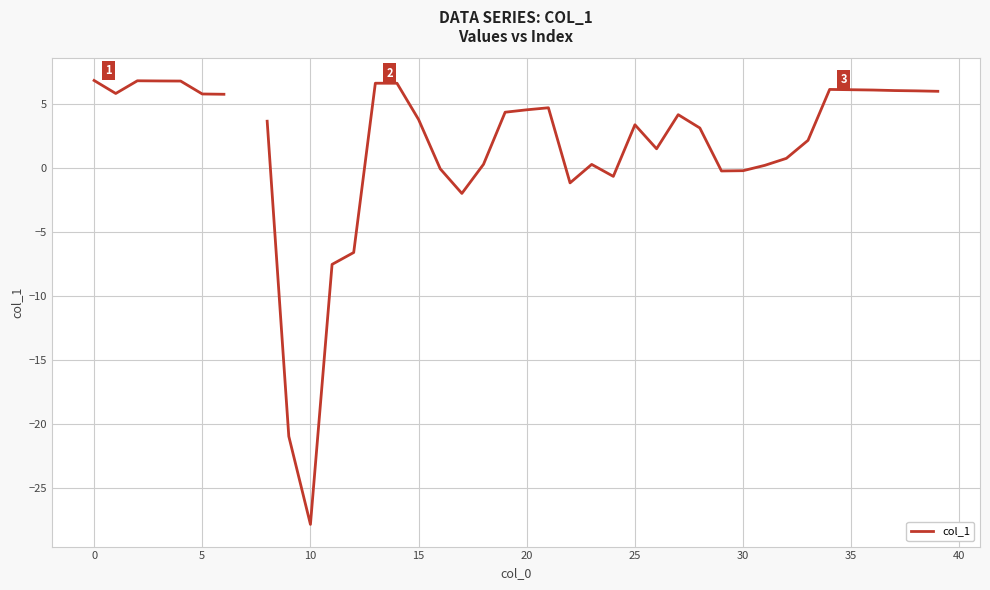

How many data points are less than 4?

20